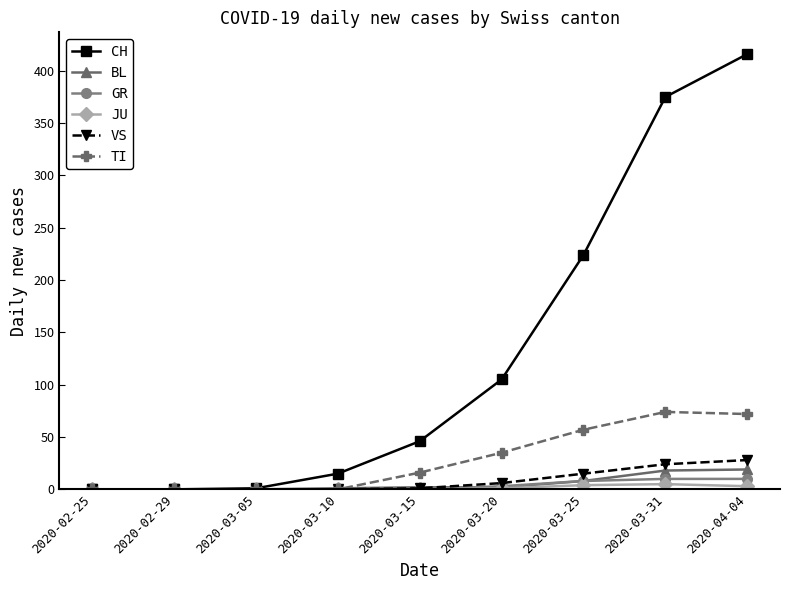

What is the difference between the second highest and minimum values in the TI series?

72